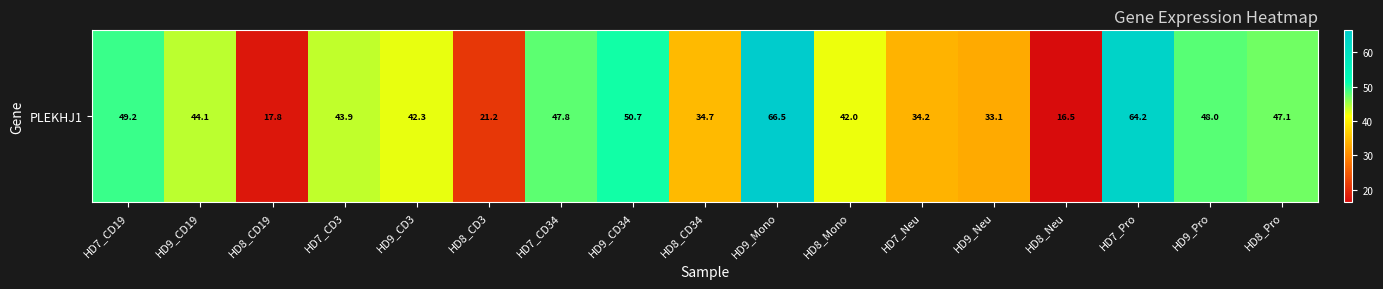

What is the change in value from HD7_CD3 to HD8_Mono?

-1.9